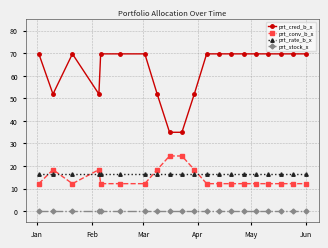

Reading left to right, extract all data points from this chart.

prt_cred_b_x: 69.7	51.9	69.7	51.9	69.7	69.7	69.7	51.9	34.9	34.9	51.9	69.7	69.7	69.7	69.7	69.7	69.7	69.7	69.7	69.7
prt_conv_b_x: 12.2	18.4	12.2	18.4	12.2	12.2	12.2	18.4	24.4	24.4	18.4	12.2	12.2	12.2	12.2	12.2	12.2	12.2	12.2	12.2
prt_rate_b_x: 16.6	16.6	16.6	16.6	16.6	16.6	16.6	16.6	16.6	16.6	16.6	16.6	16.6	16.6	16.6	16.6	16.6	16.6	16.6	16.6
prt_stock_x: 0.0	0.0	0.0	0.0	0.0	0.0	0.0	0.0	0.0	0.0	0.0	0.0	0.0	0.0	0.0	0.0	0.0	0.0	0.0	0.0